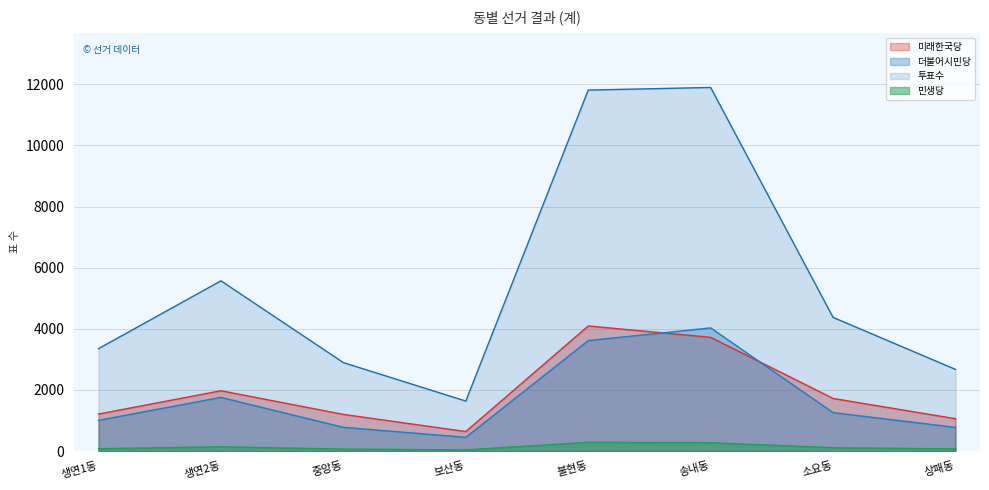

True or false: 투표수 and 민생당 intersect in this chart.

False